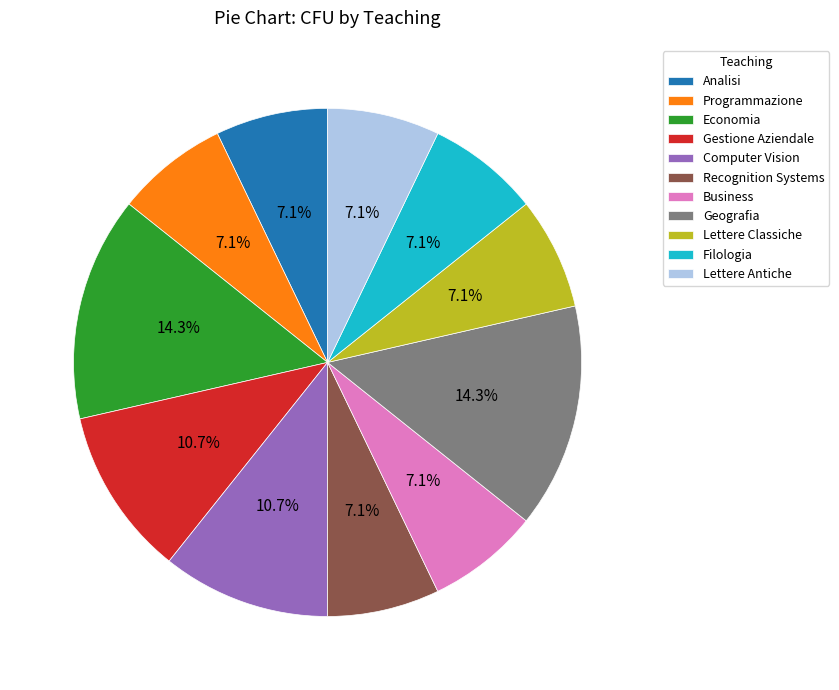

Does any single category account for the majority?

No